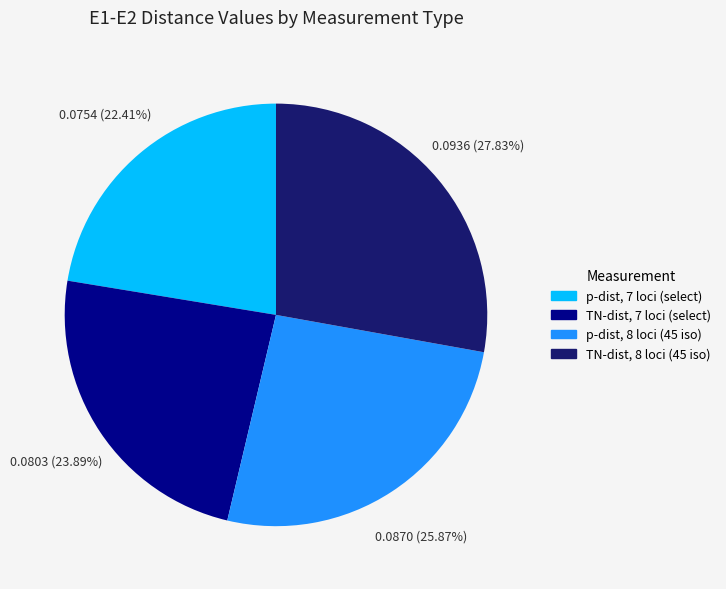

Is there a majority slice in this chart?

No